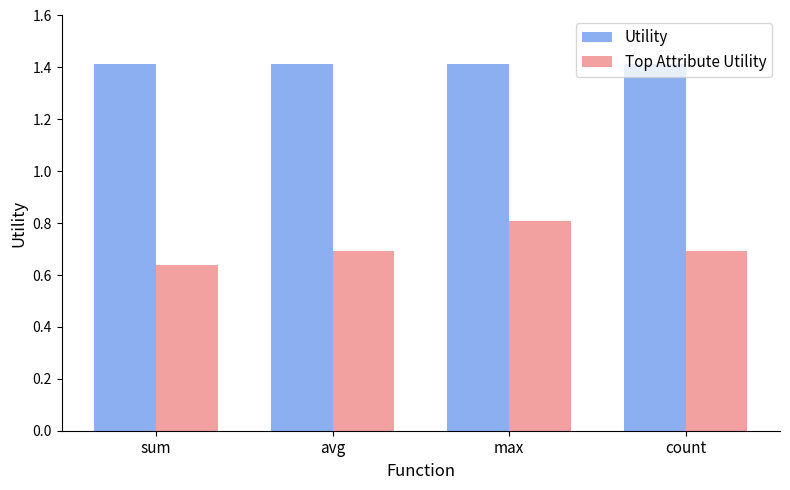

List the series in order of their peak value, lowest first.

Top Attribute Utility, Utility